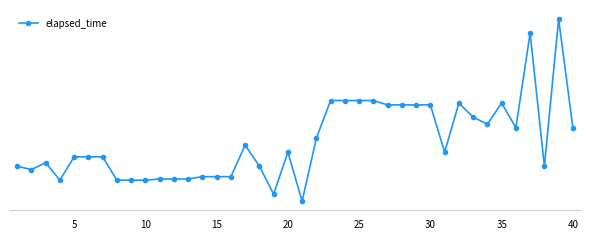

Is this an area chart (filled region under the line)?

No